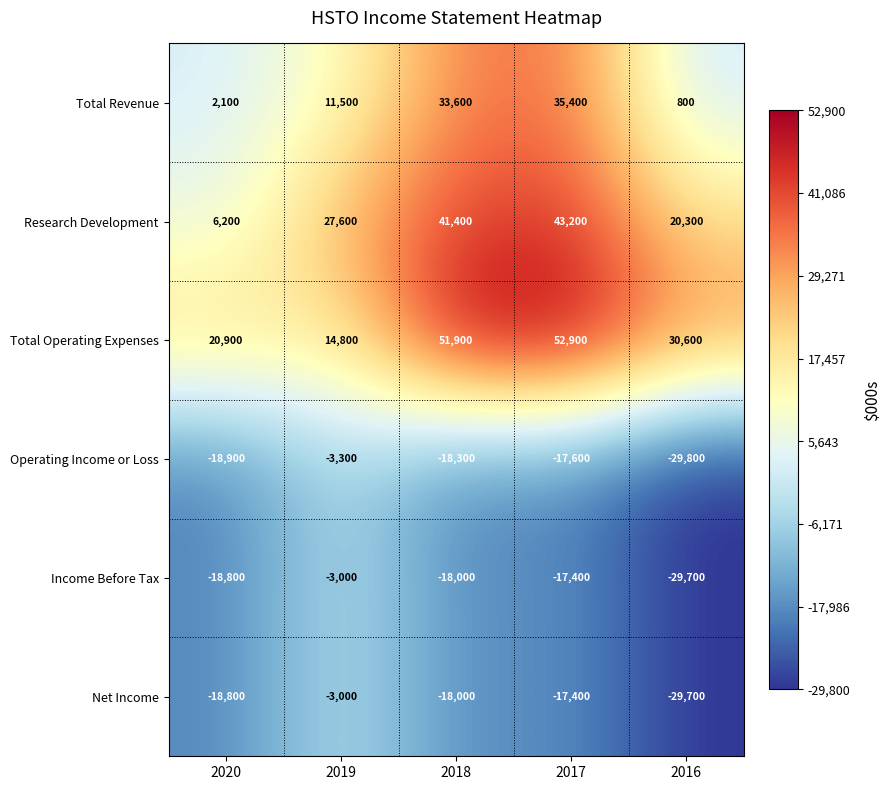

Is it true that Total Revenue equals 33600 at 2018?

True